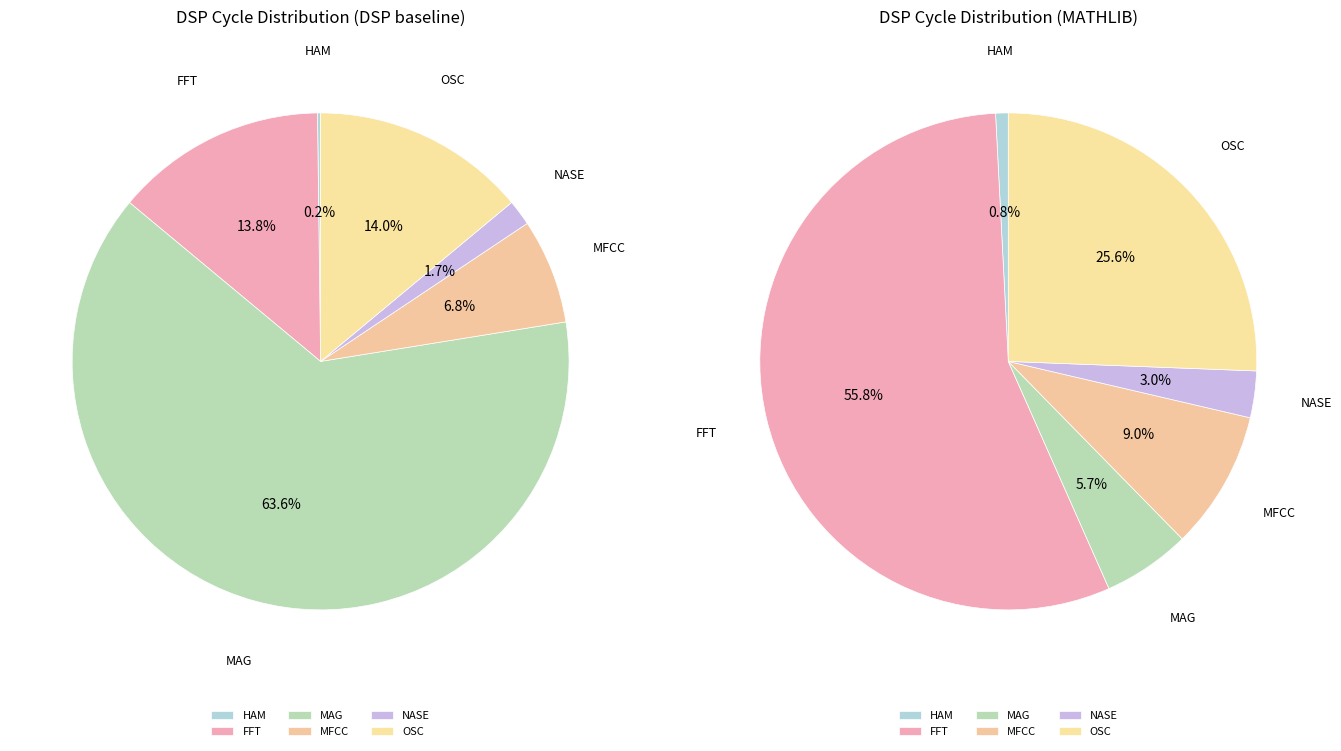

The MAG slice represents 64% of the pie. True or false?

True